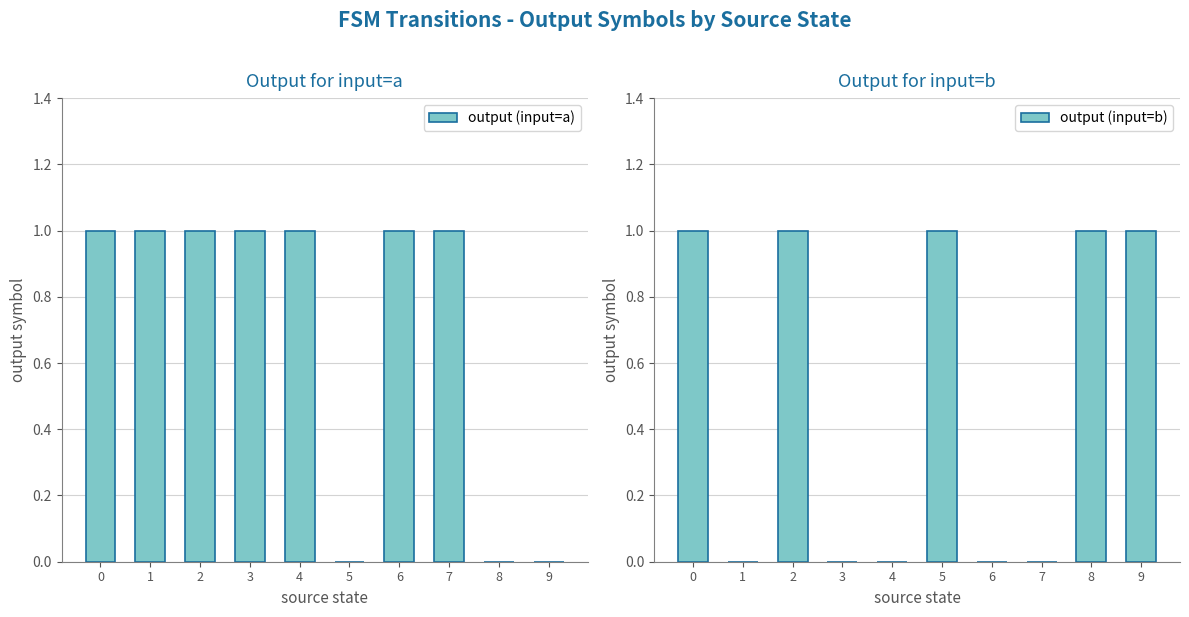

How many distinct data groups are displayed?

2